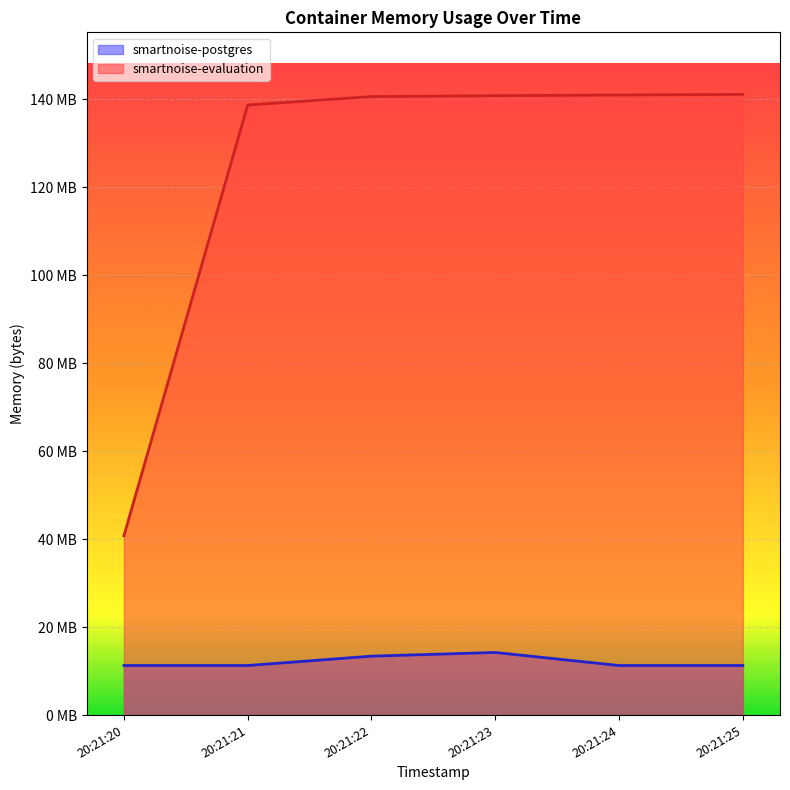

What are all the series names shown in the legend?

smartnoise-postgres, smartnoise-evaluation